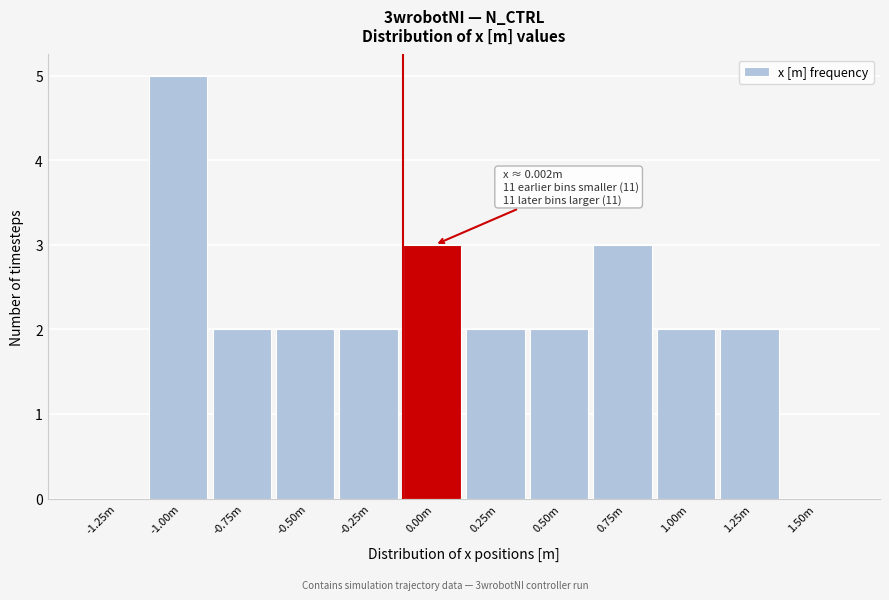

Reading left to right, transcribe all the data shown in this chart.

-1.25m=0	-1.00m=5	-0.75m=2	-0.50m=2	-0.25m=2	0.00m=3	0.25m=2	0.50m=2	0.75m=3	1.00m=2	1.25m=2	1.50m=0